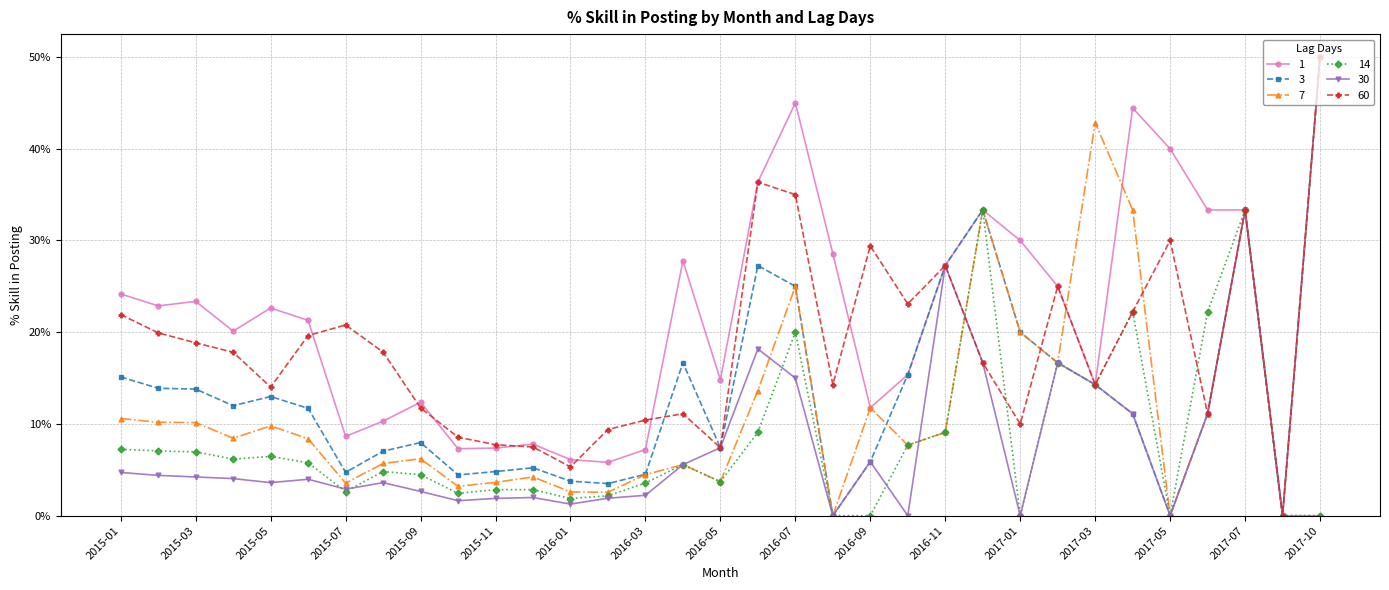

What are all the series names shown in the legend?

1, 3, 7, 14, 30, 60